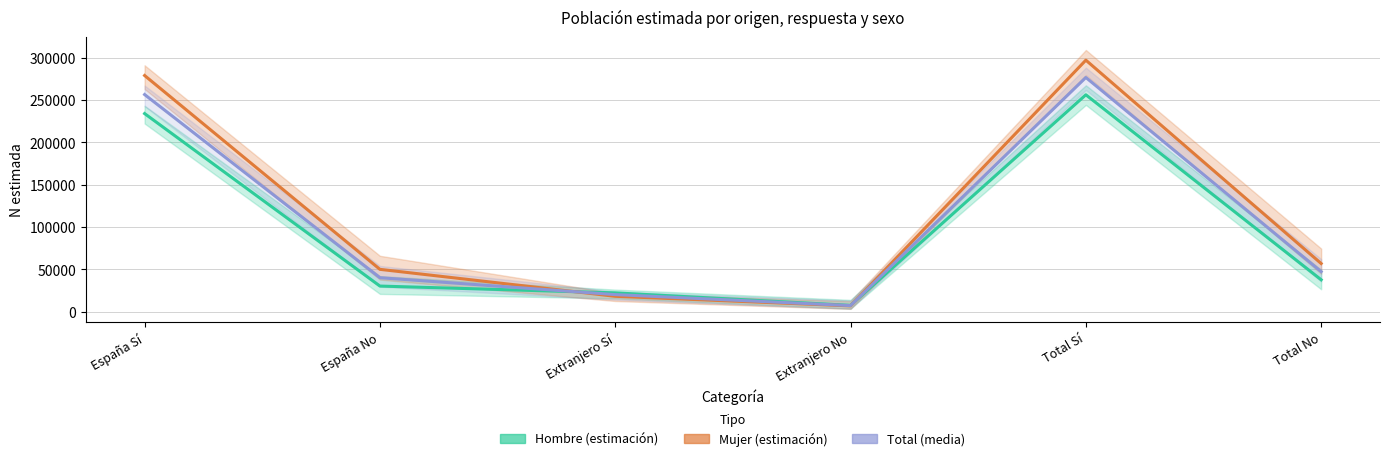

At which category does the chart reach its peak across all series?

Total Sí